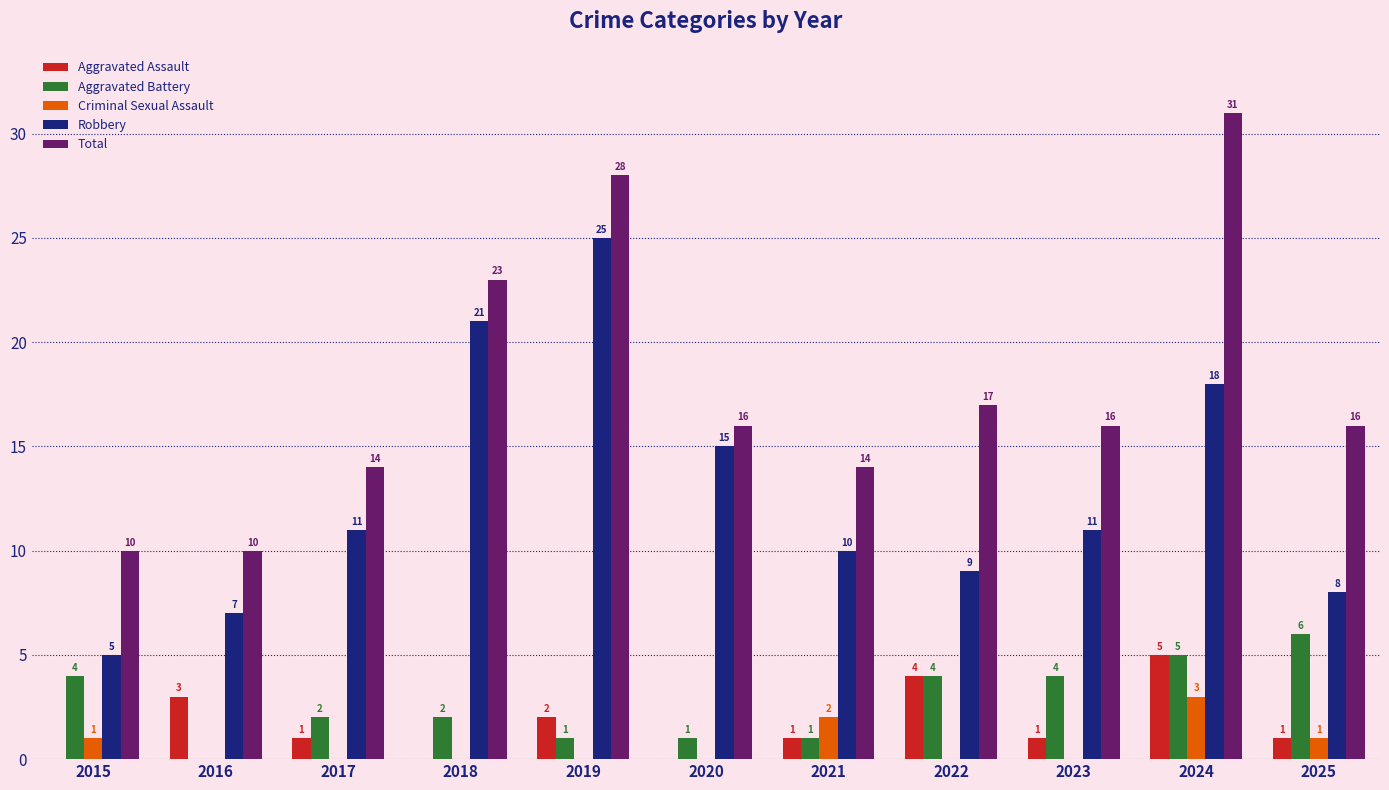

What is the maximum value shown in the chart?

31